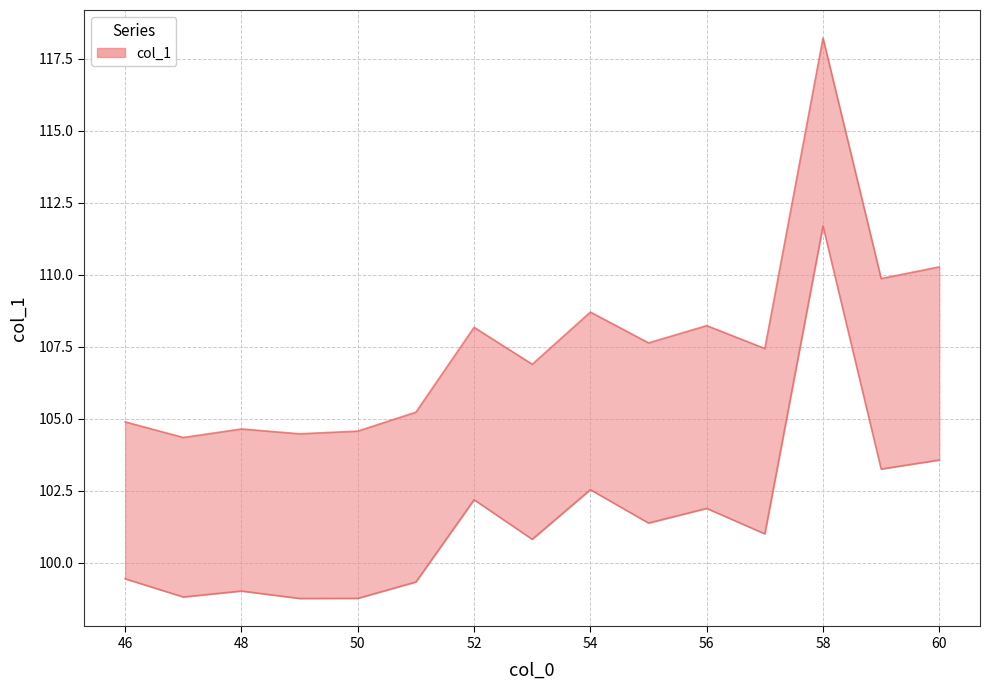

Does the chart have visible grid lines?

Yes